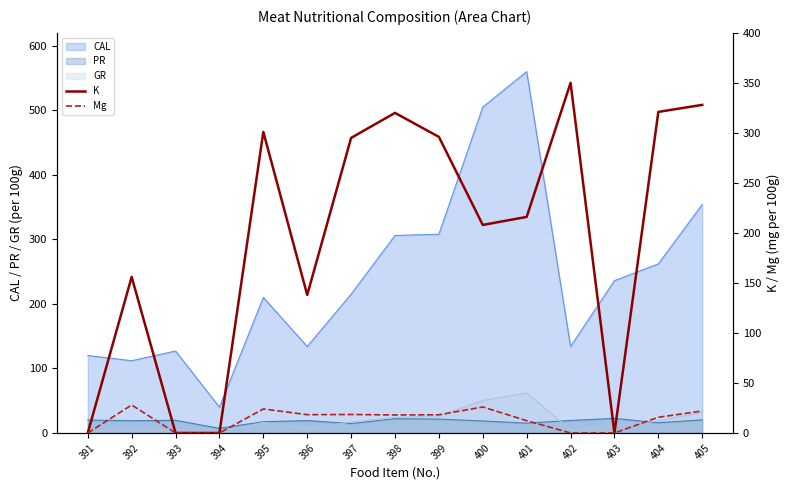

What is the maximum value for K?

350.0